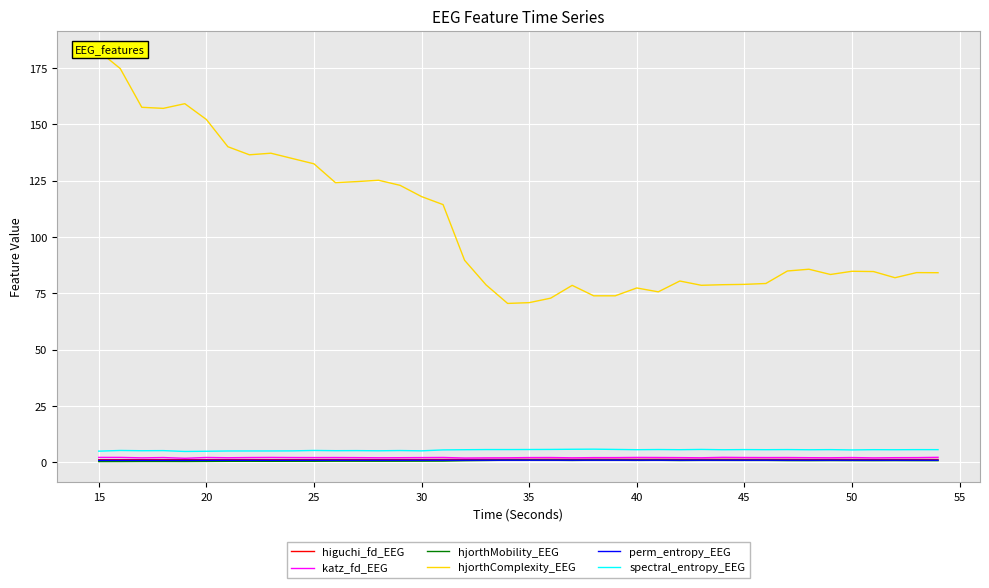

True or false: perm_entropy_EEG and katz_fd_EEG cross at least once.

False